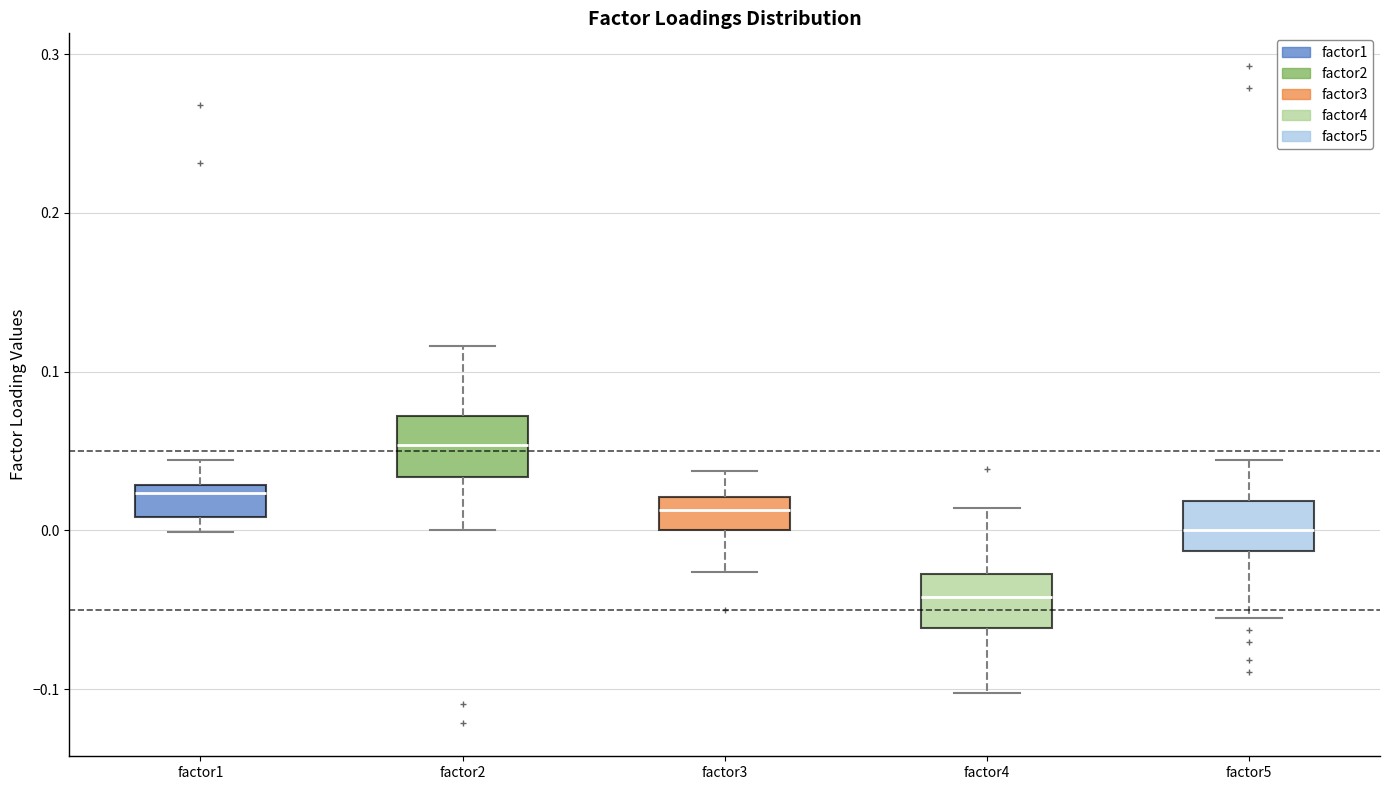

Where does the median line of the box for factor4 sit on the y-axis? The values are not printed on the chart, so give them approximately, as read against the axis.

-0.04